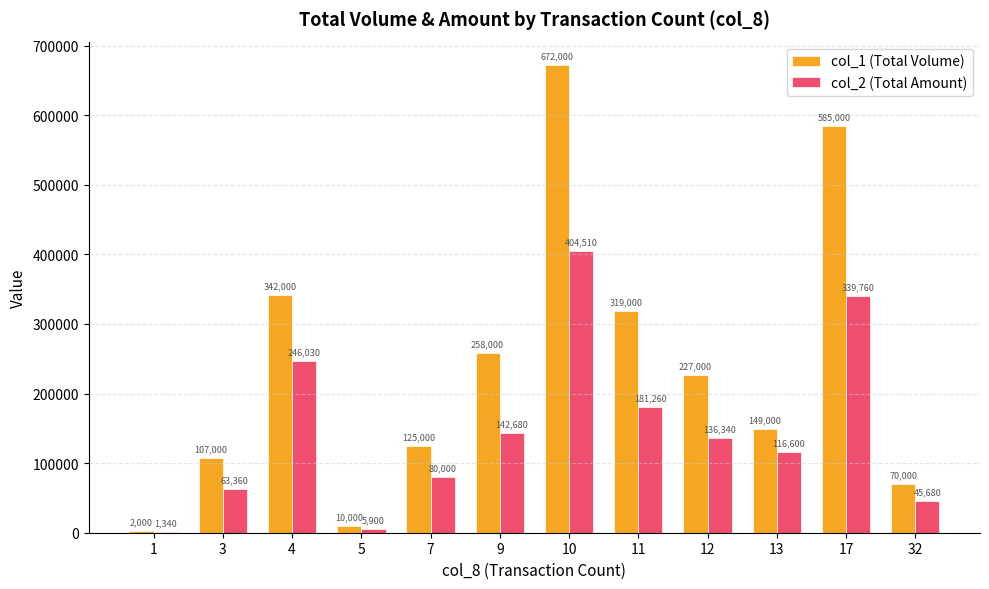

What is the sum of the col_1 (Total Volume) values at 13 and 1?

151000